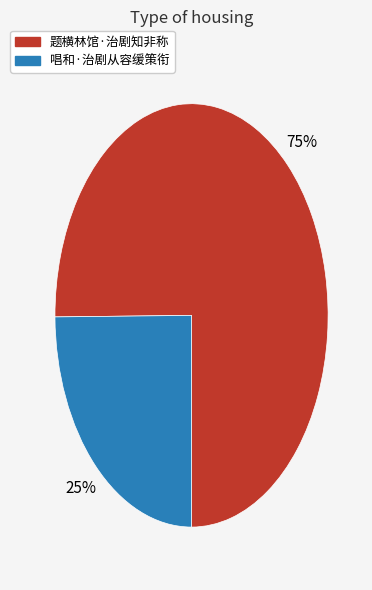

What percentage is the 唱和·治剧从容缓策衔 slice, to the nearest percent?

25%